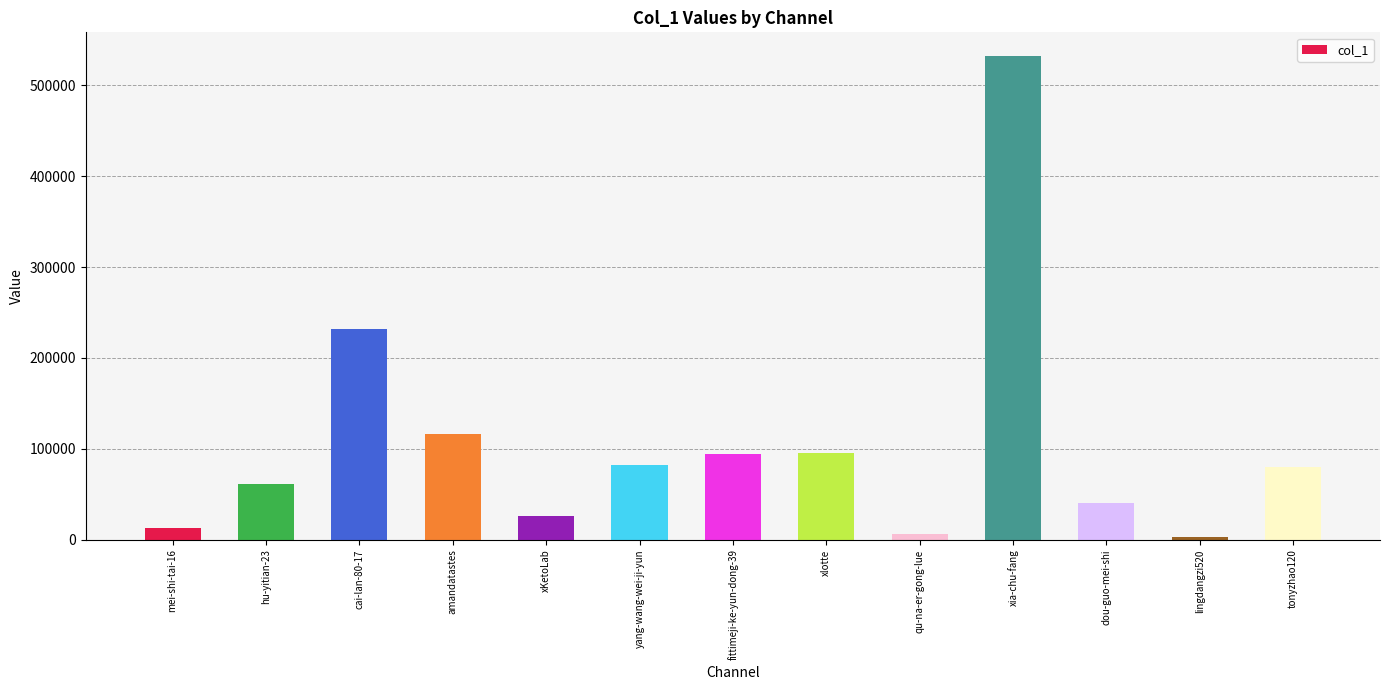

At which category does the chart reach its peak across all series?

xia-chu-fang